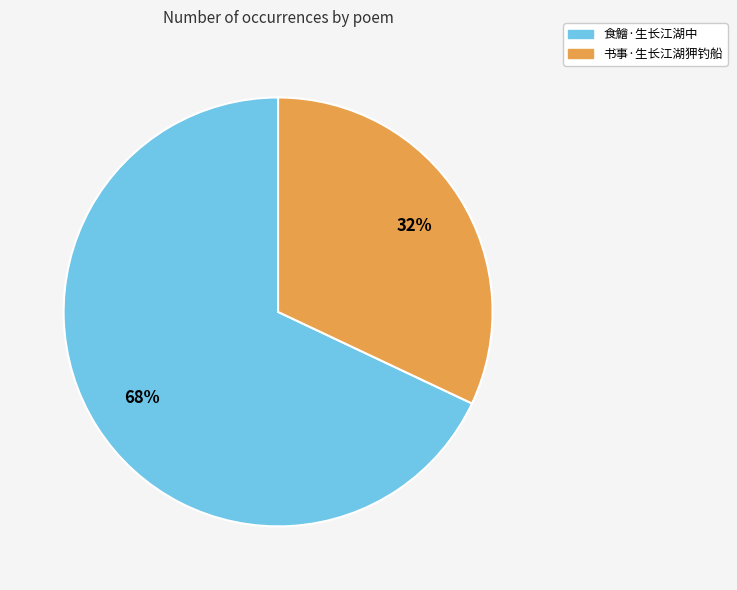

What is the smallest slice in the pie chart?

书事·生长江湖狎钓船